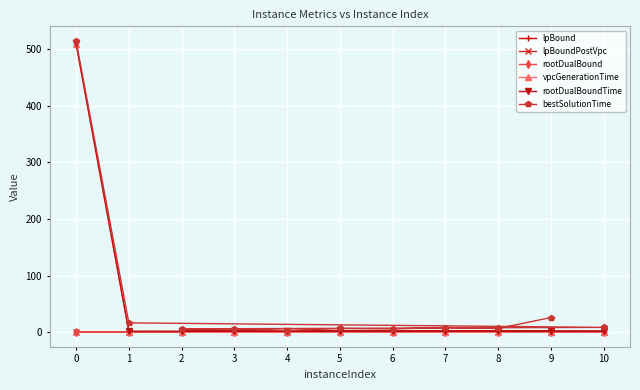

List the series in order of their peak value, lowest first.

lpBound, lpBoundPostVpc, rootDualBound, vpcGenerationTime, rootDualBoundTime, bestSolutionTime